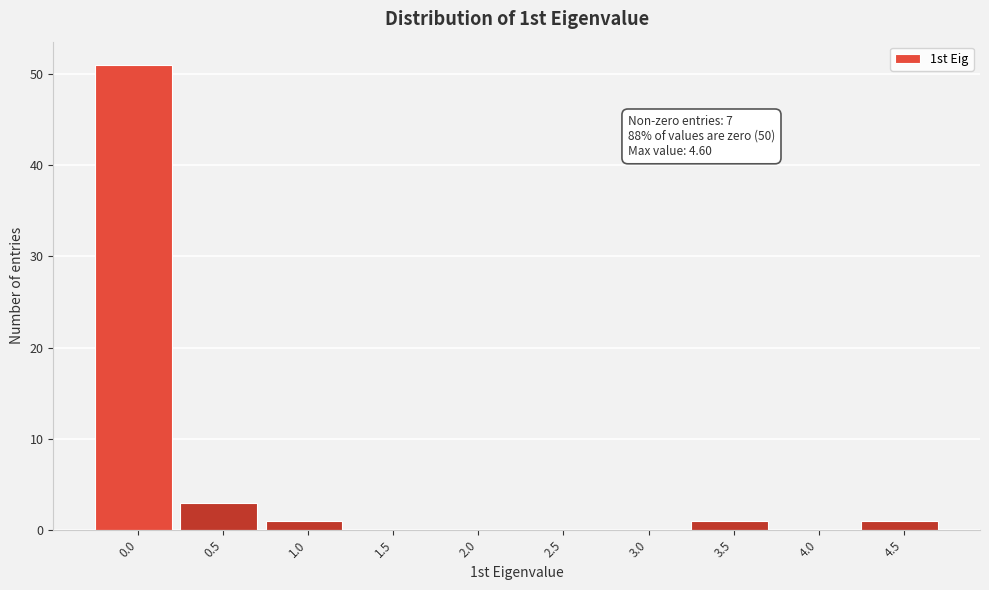

Reading left to right, list all the values displayed in this chart.

0.0=51	0.5=3	1.0=1	1.5=0	2.0=0	2.5=0	3.0=0	3.5=1	4.0=0	4.5=1